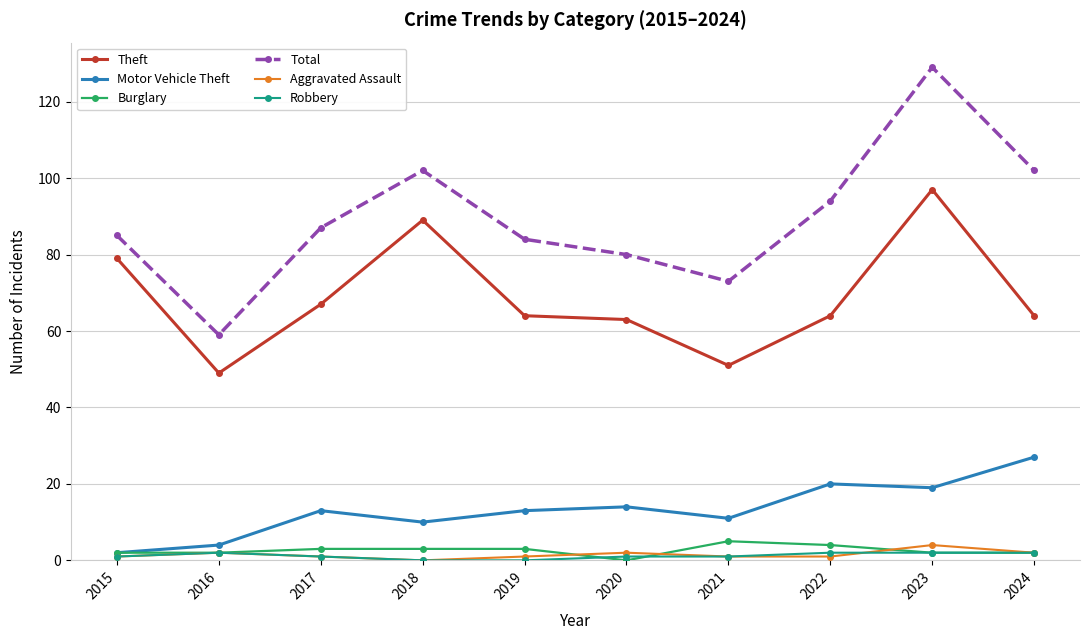

Is it true that Motor Vehicle Theft equals 27 at 2024?

True